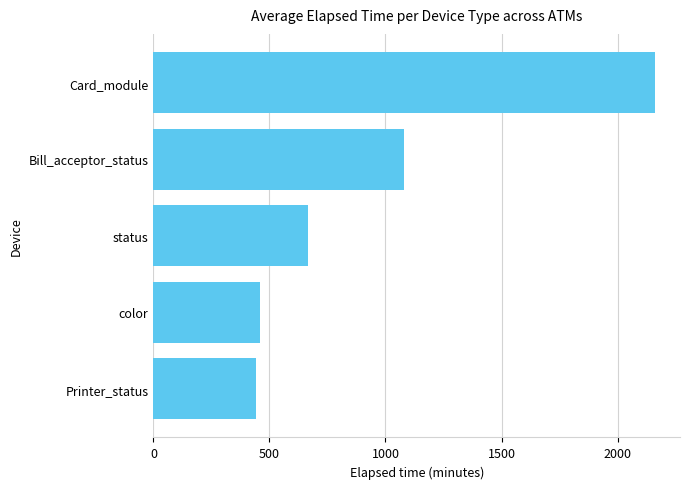

Count the number of data series in this chart.

1